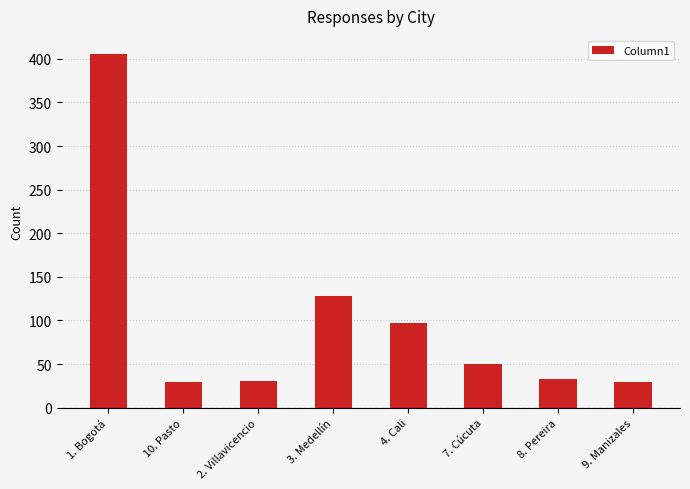

At which category does the chart reach its peak across all series?

1. Bogotá